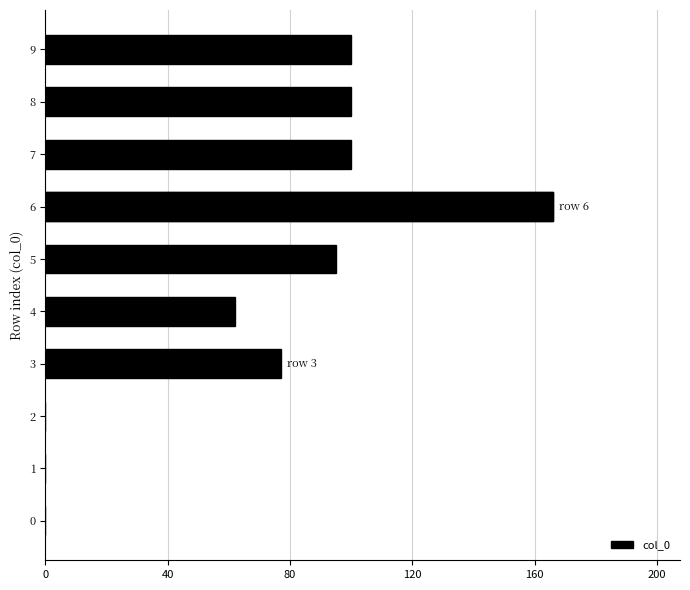

What is the value of the 6th bar from the left?

95